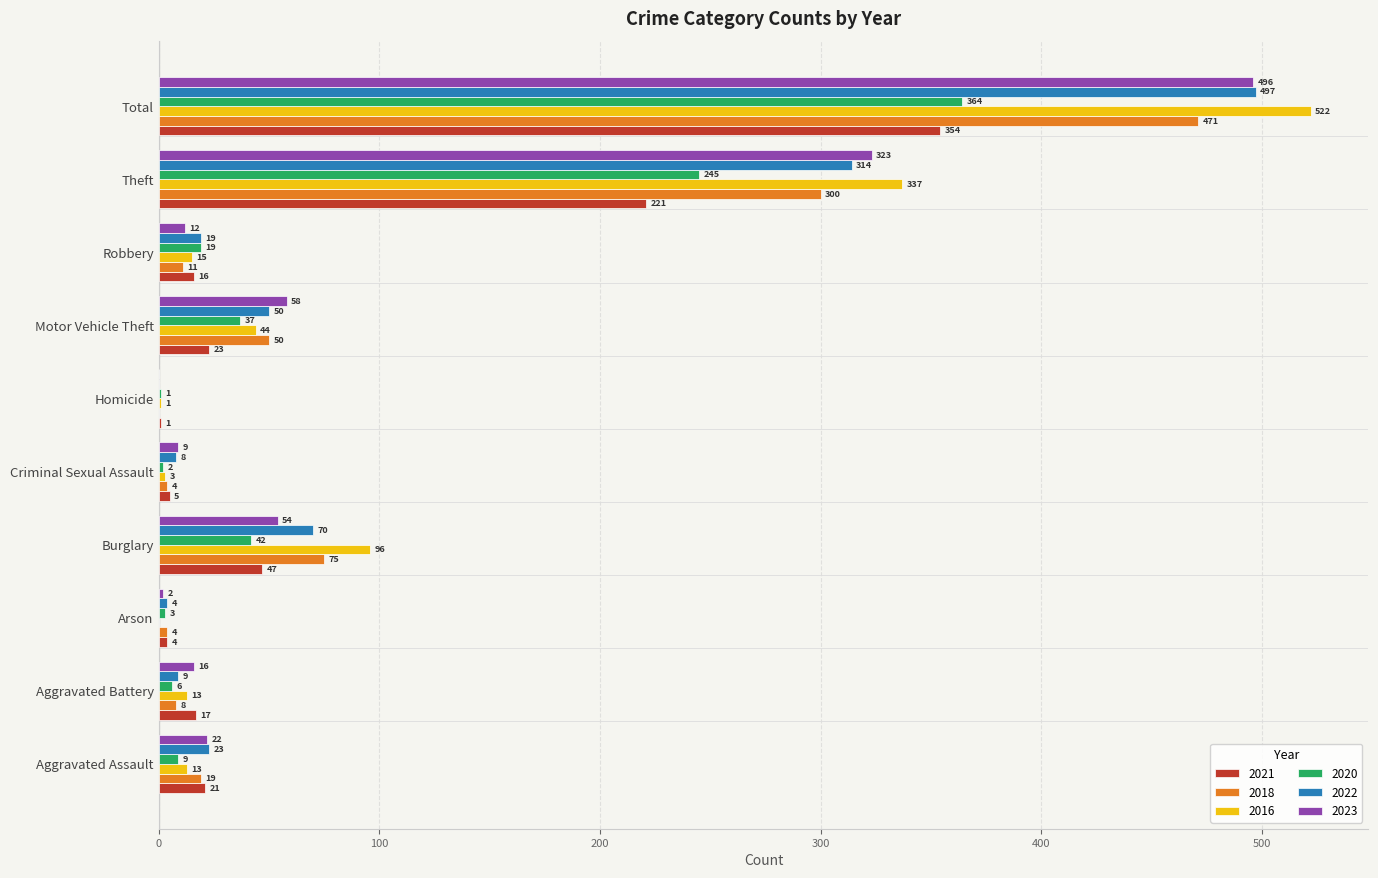

Is the value of 2020 at Aggravated Battery greater than the value of 2018 at Arson?

Yes